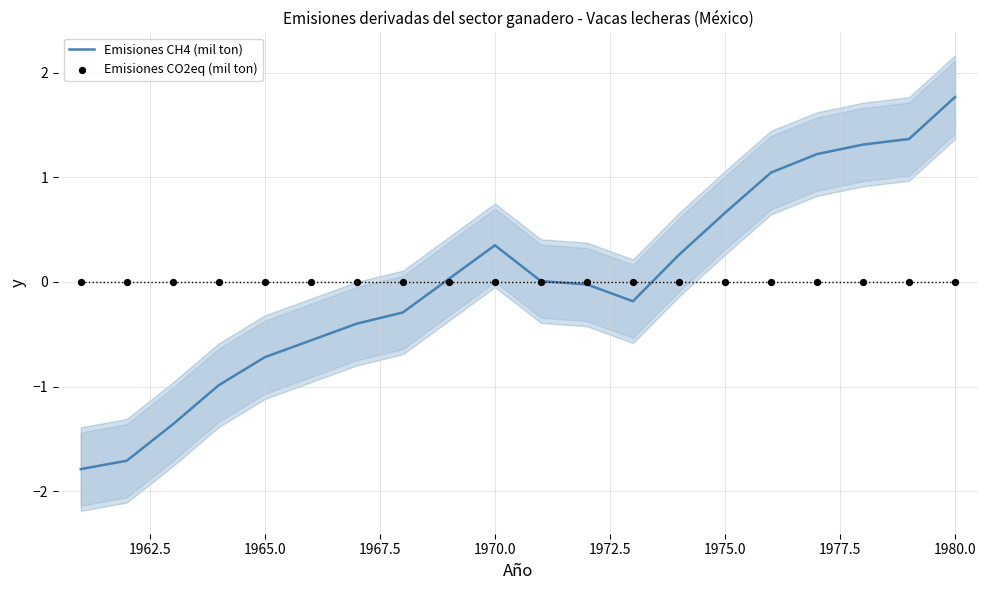

At how many categories does at least one series exceed 1?

5